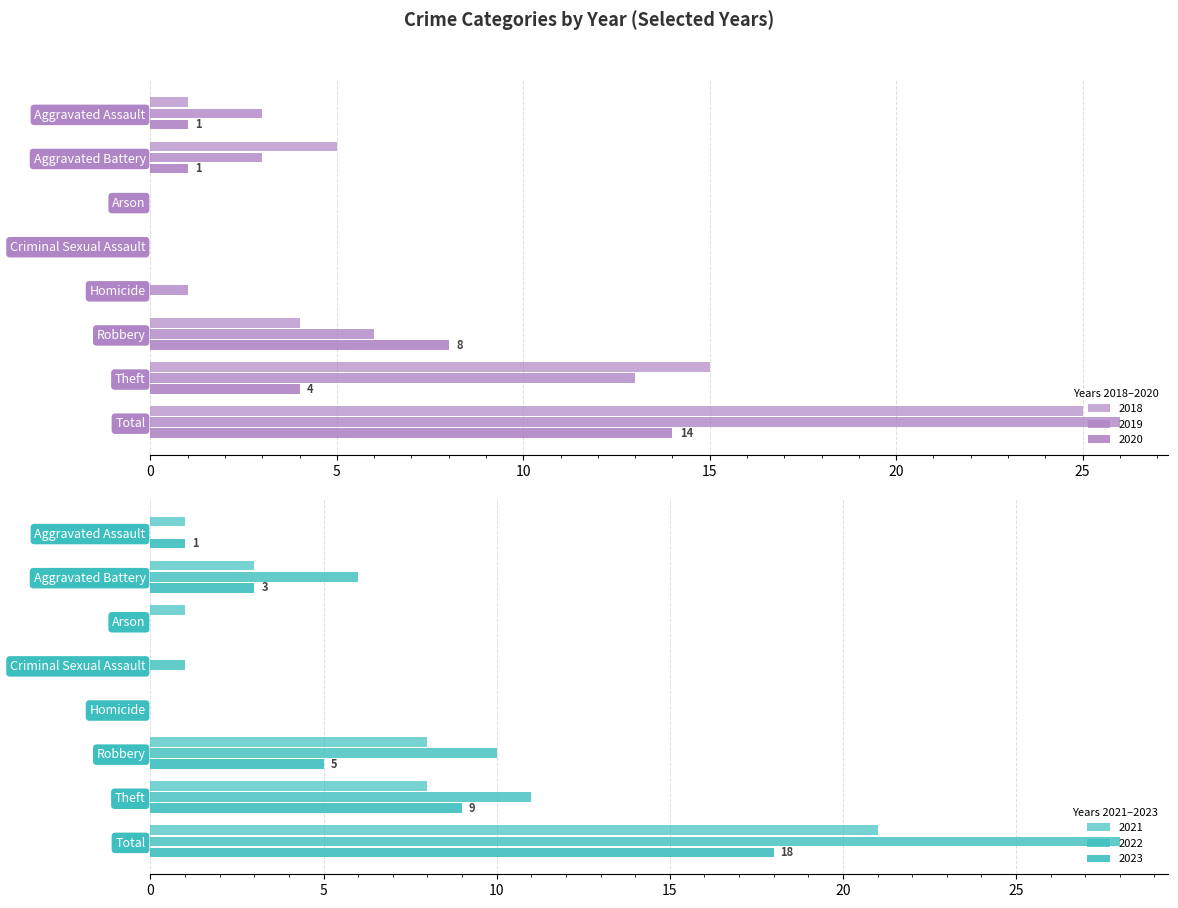

What is the value of the 2021 bar at the 8th from the left?

21